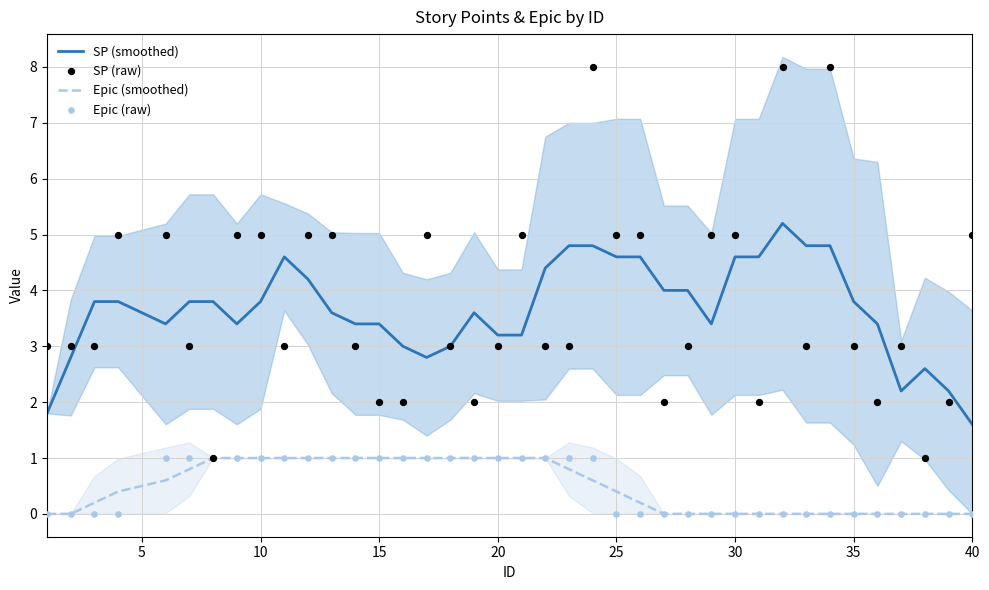

Which series has the largest total across all categories?

SP (raw)